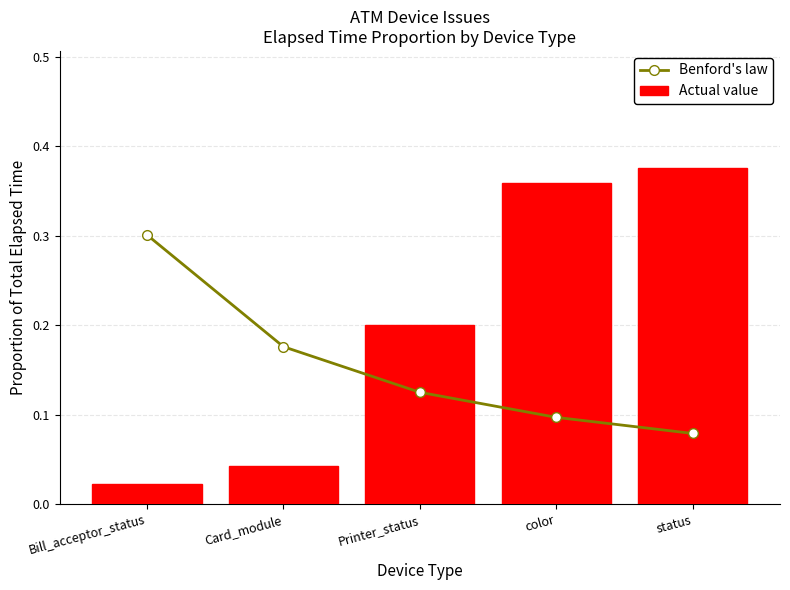

What is the average value of the Benford's law series?

0.2